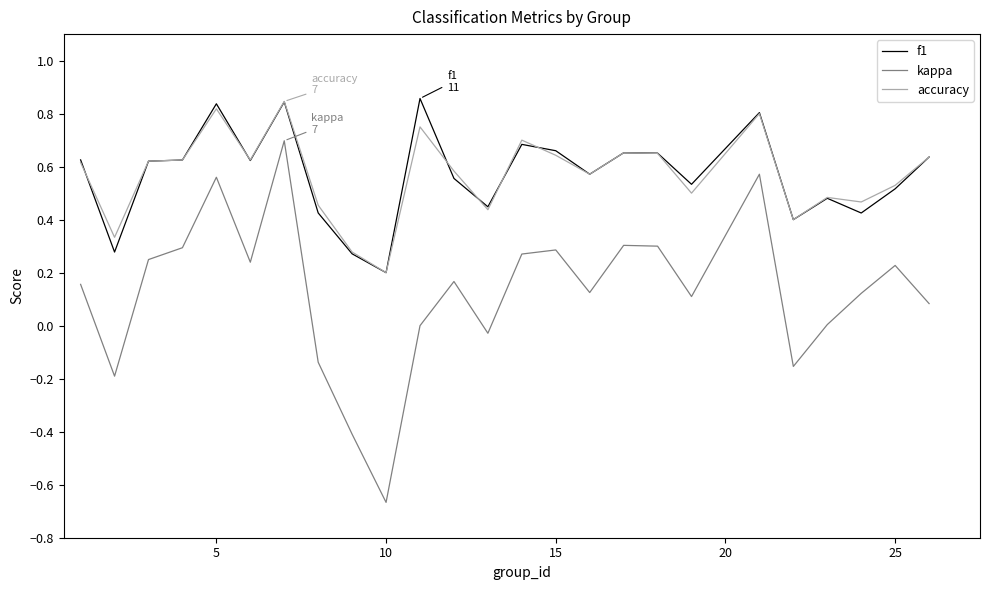

True or false: accuracy and kappa intersect in this chart.

False